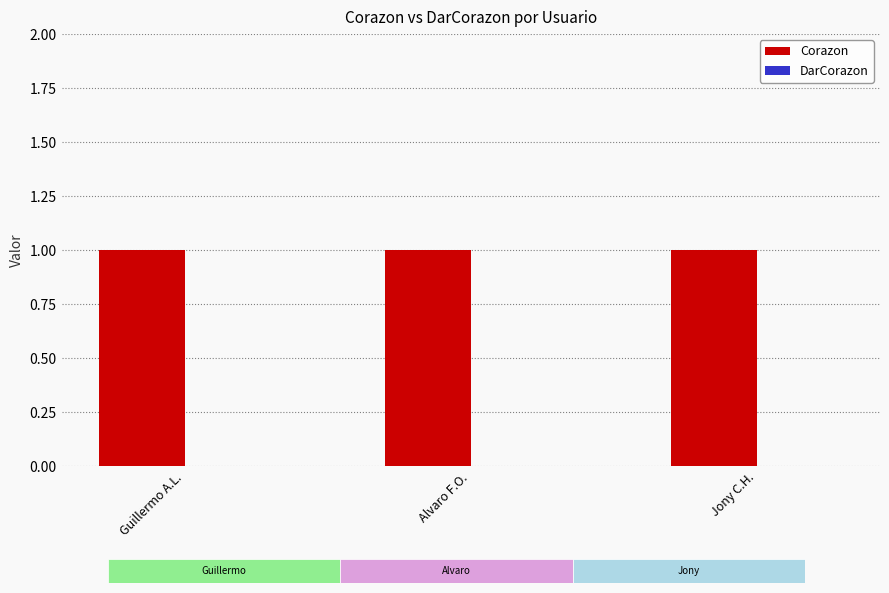

At which category does the chart reach its peak across all series?

Guillermo A.L.